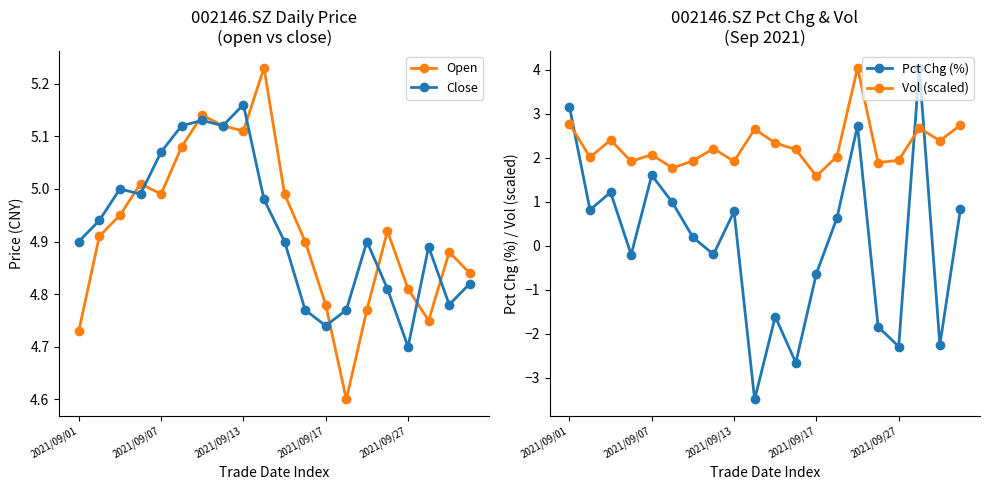

What is the value of the Vol (scaled) point at the 15th from the left?

4.0